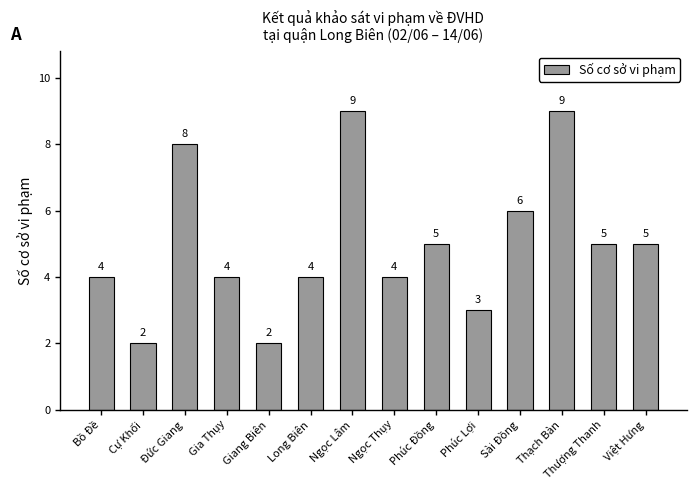

What is the sum of the values at Giang Biên and Gia Thụy?

6